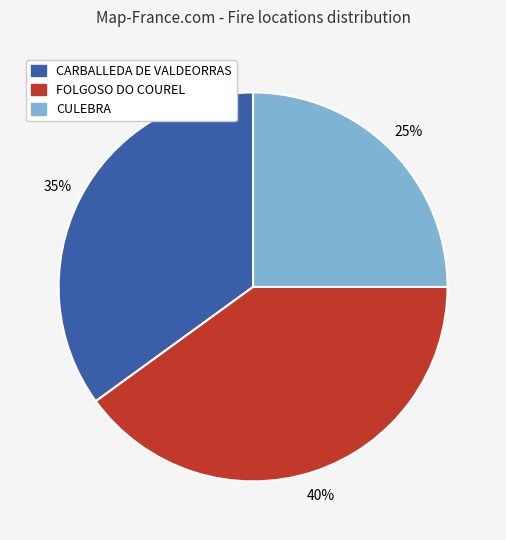

The FOLGOSO DO COUREL slice represents 40% of the pie. True or false?

True